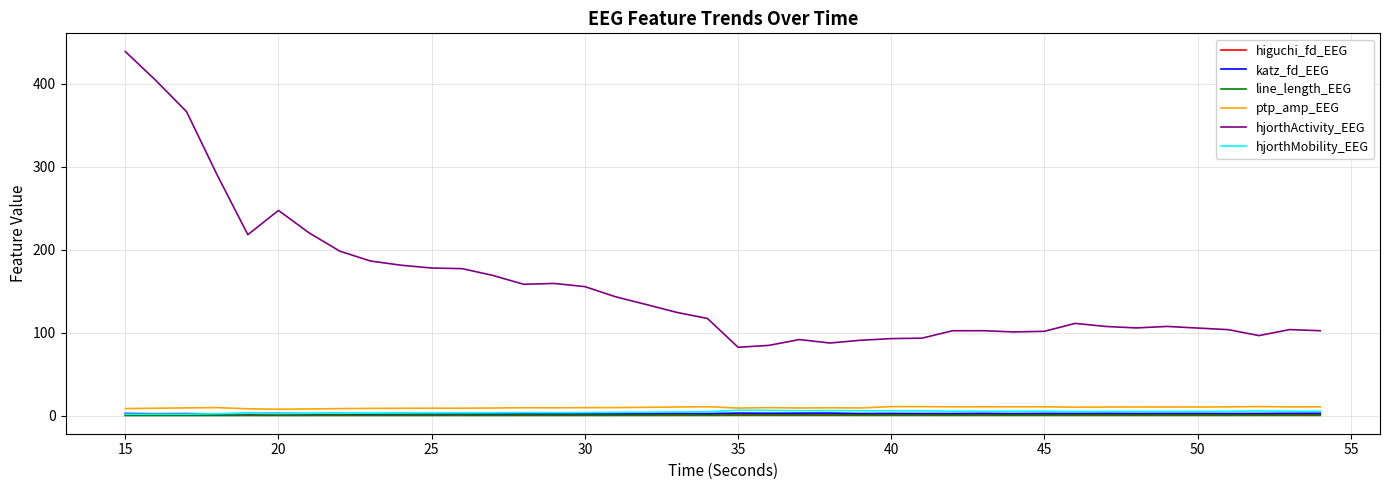

What are all the series names shown in the legend?

higuchi_fd_EEG, katz_fd_EEG, line_length_EEG, ptp_amp_EEG, hjorthActivity_EEG, hjorthMobility_EEG